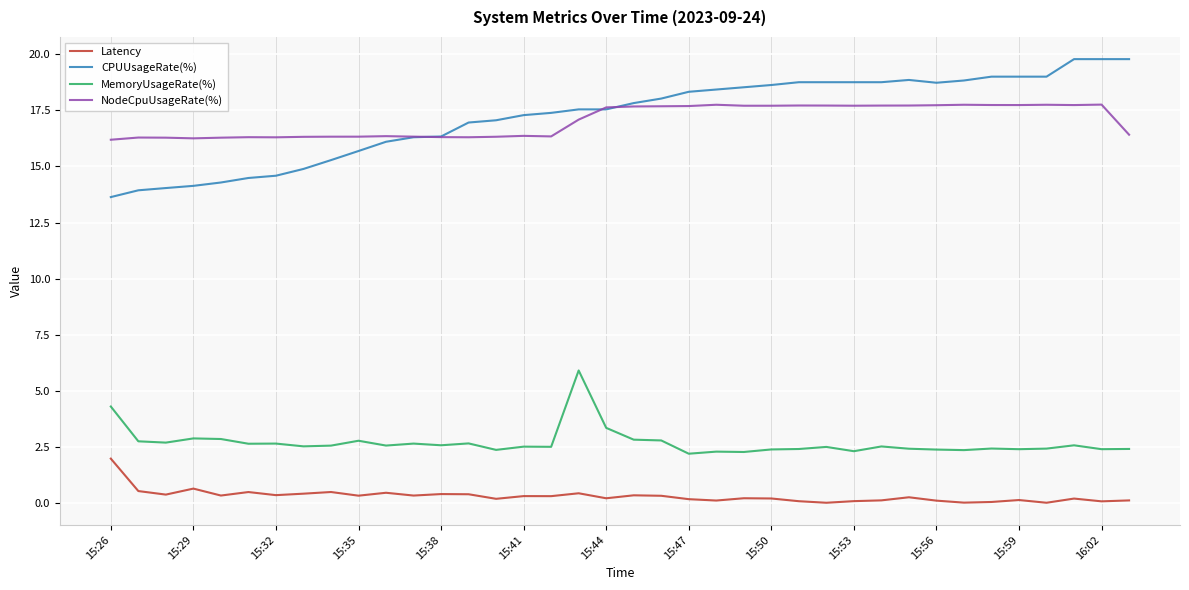

What is the highest value of the MemoryUsageRate(%) series?

5.9